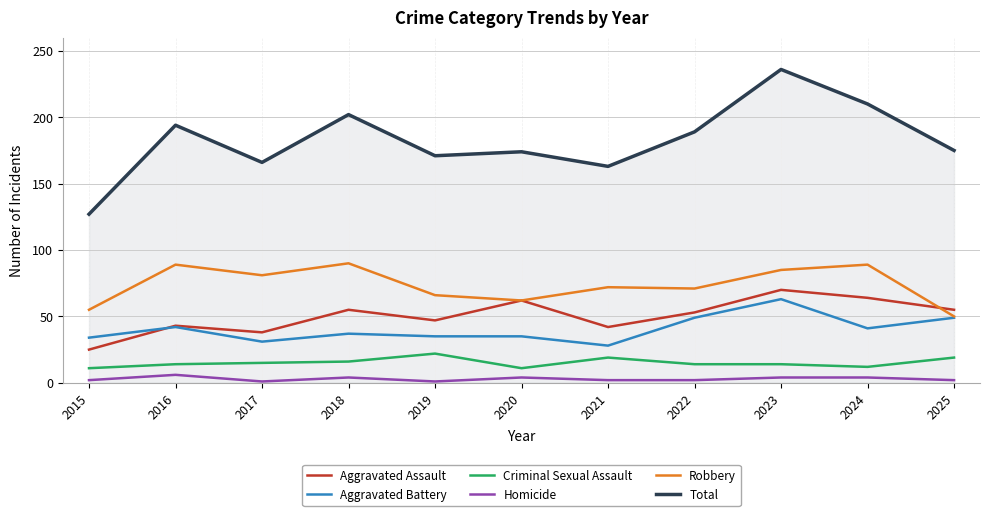

Which series has the largest total across all categories?

Total